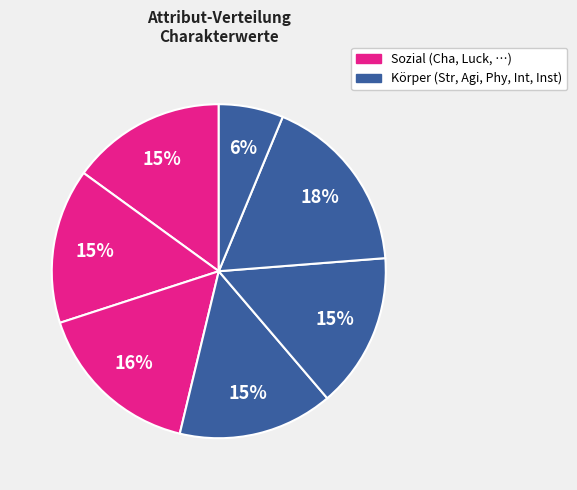

How many slices are in this pie chart?

7